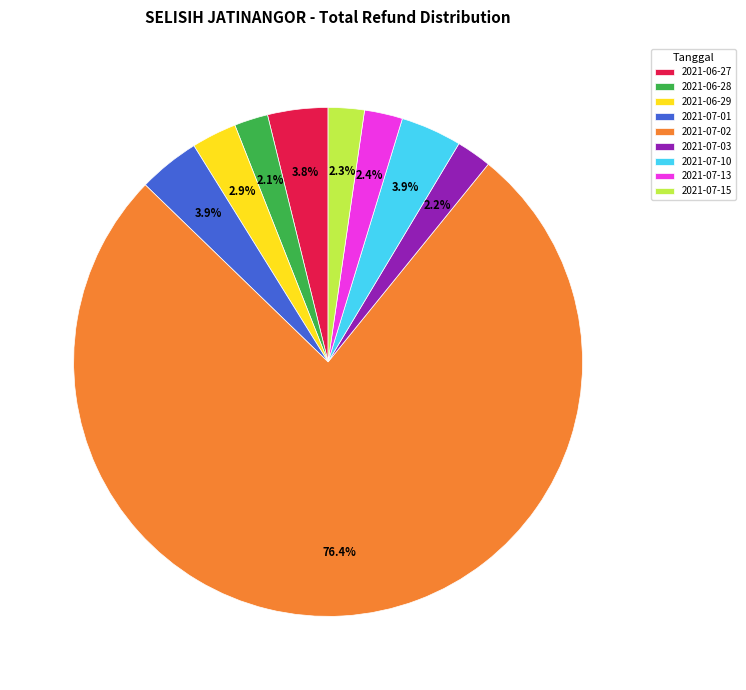

Combined, what portion of the pie is 2021-07-10 and 2021-07-15?

6.2%